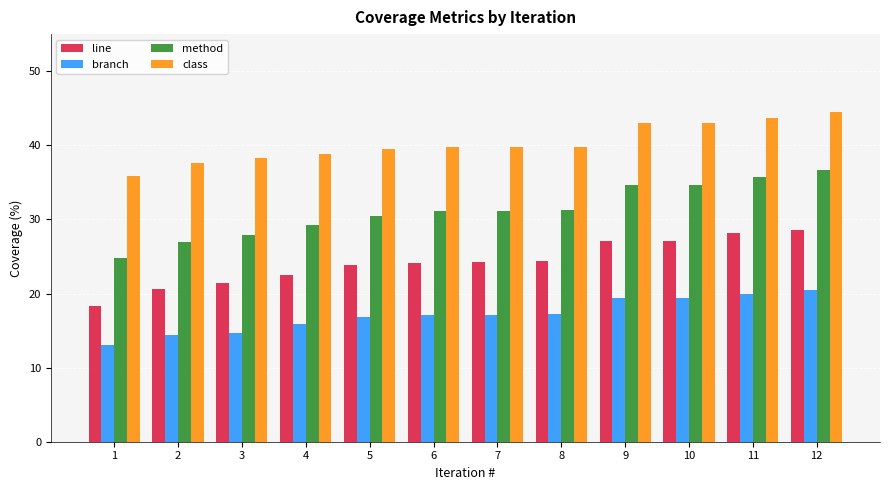

Is it true that class equals 39.5 at 5?

True